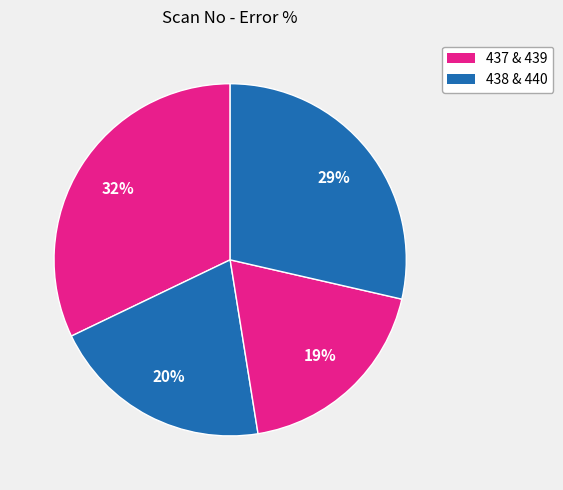

Rank the categories by value from highest to lowest.

437, 440, 438, 439